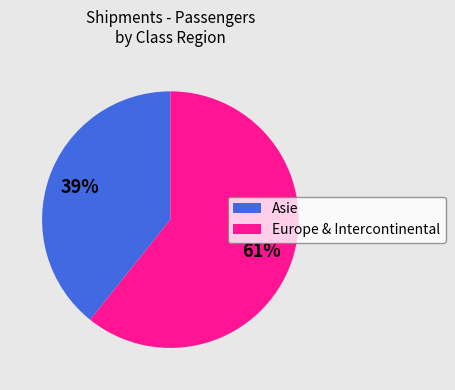

What is the smallest slice in the pie chart?

Asie